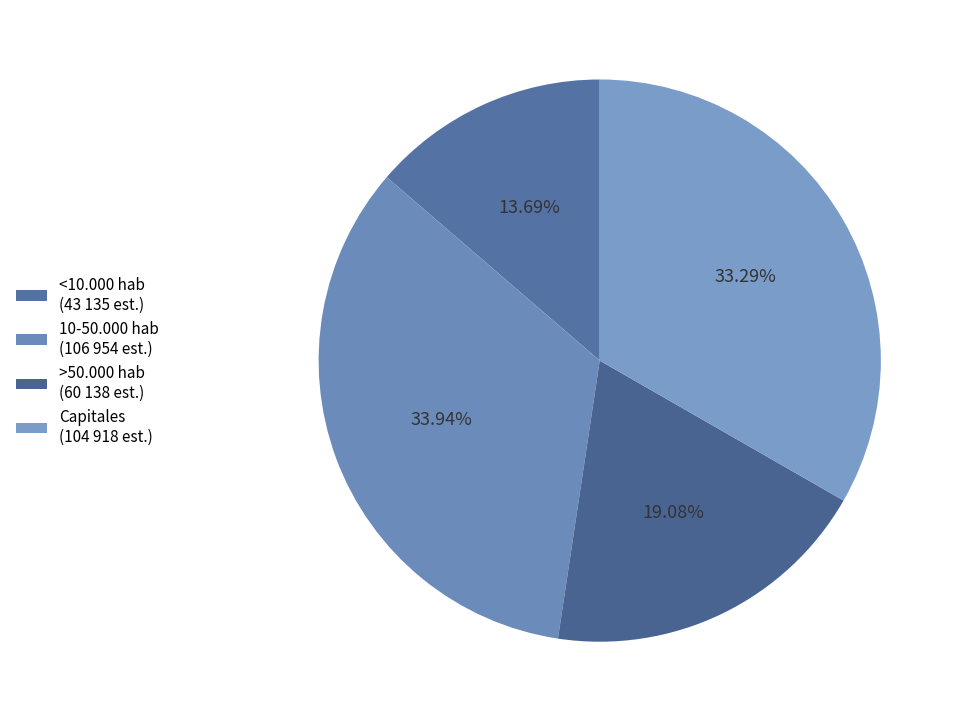

Rank the categories by value from highest to lowest.

10-50.000 hab, Capitales, >50.000 hab, <10.000 hab